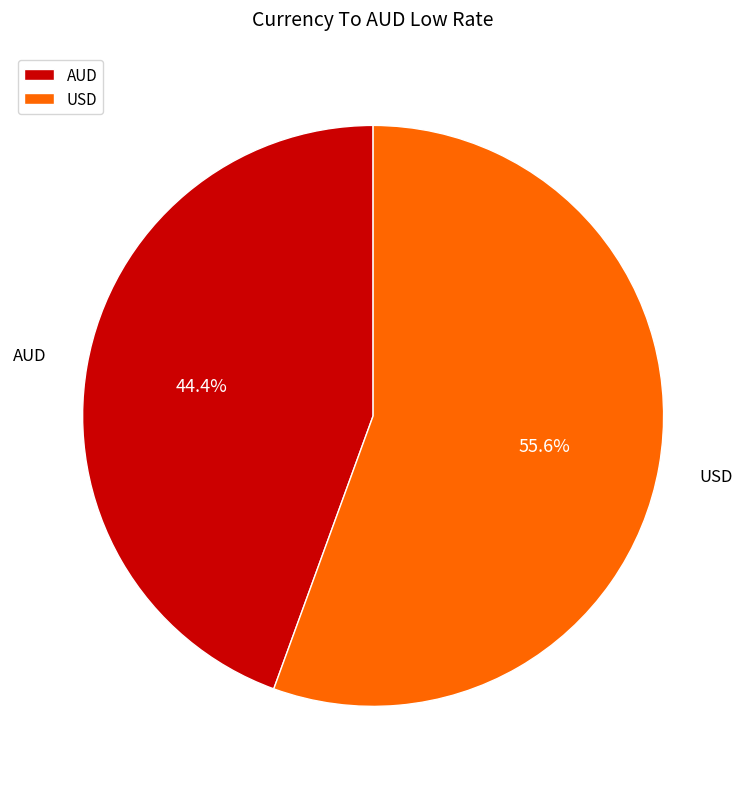

Is it true that AUD is 44% of the pie?

True